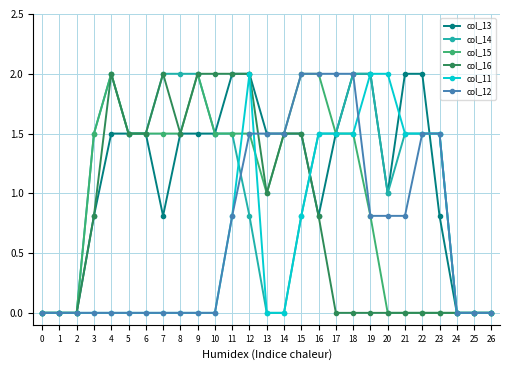

Reading left to right, extract all data points from this chart.

col_13: 0=0.0	1=0.0	2=0.0	3=0.8	4=1.5	5=1.5	6=1.5	7=0.8	8=1.5	9=1.5	10=1.5	11=2.0	12=2.0	13=1.5	14=1.5	15=1.5	16=0.8	17=1.5	18=2.0	19=2.0	20=1.0	21=2.0	22=2.0	23=0.8	24=0.0	25=0.0	26=0.0
col_14: 0=0.0	1=0.0	2=0.0	3=1.5	4=2.0	5=1.5	6=1.5	7=2.0	8=2.0	9=2.0	10=1.5	11=1.5	12=0.8	13=0.0	14=0.0	15=0.8	16=1.5	17=1.5	18=2.0	19=2.0	20=1.0	21=1.5	22=1.5	23=1.5	24=0.0	25=0.0	26=0.0
col_15: 0=0.0	1=0.0	2=0.0	3=1.5	4=2.0	5=1.5	6=1.5	7=1.5	8=1.5	9=2.0	10=1.5	11=1.5	12=1.5	13=1.0	14=1.5	15=2.0	16=2.0	17=1.5	18=1.5	19=0.8	20=0.0	21=0.0	22=0.0	23=0.0	24=0.0	25=0.0	26=0.0
col_16: 0=0.0	1=0.0	2=0.0	3=0.8	4=2.0	5=1.5	6=1.5	7=2.0	8=1.5	9=2.0	10=2.0	11=2.0	12=2.0	13=1.0	14=1.5	15=1.5	16=0.8	17=0.0	18=0.0	19=0.0	20=0.0	21=0.0	22=0.0	23=0.0	24=0.0	25=0.0	26=0.0
col_11: 0=0.0	1=0.0	2=0.0	3=0.0	4=0.0	5=0.0	6=0.0	7=0.0	8=0.0	9=0.0	10=0.0	11=0.8	12=2.0	13=0.0	14=0.0	15=0.8	16=1.5	17=1.5	18=1.5	19=2.0	20=2.0	21=1.5	22=1.5	23=1.5	24=0.0	25=0.0	26=0.0
col_12: 0=0.0	1=0.0	2=0.0	3=0.0	4=0.0	5=0.0	6=0.0	7=0.0	8=0.0	9=0.0	10=0.0	11=0.8	12=1.5	13=1.5	14=1.5	15=2.0	16=2.0	17=2.0	18=2.0	19=0.8	20=0.8	21=0.8	22=1.5	23=1.5	24=0.0	25=0.0	26=0.0